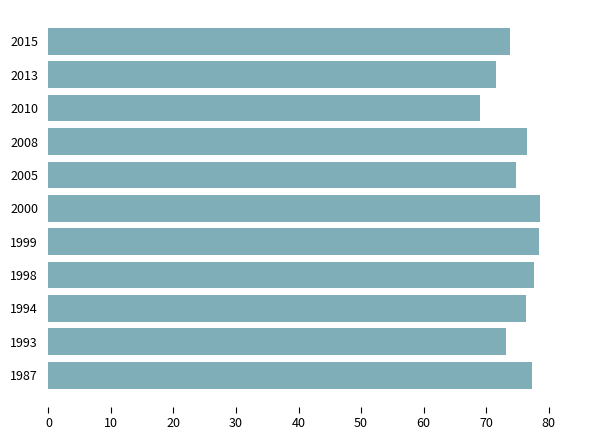

What is the sum of all values?

826.9